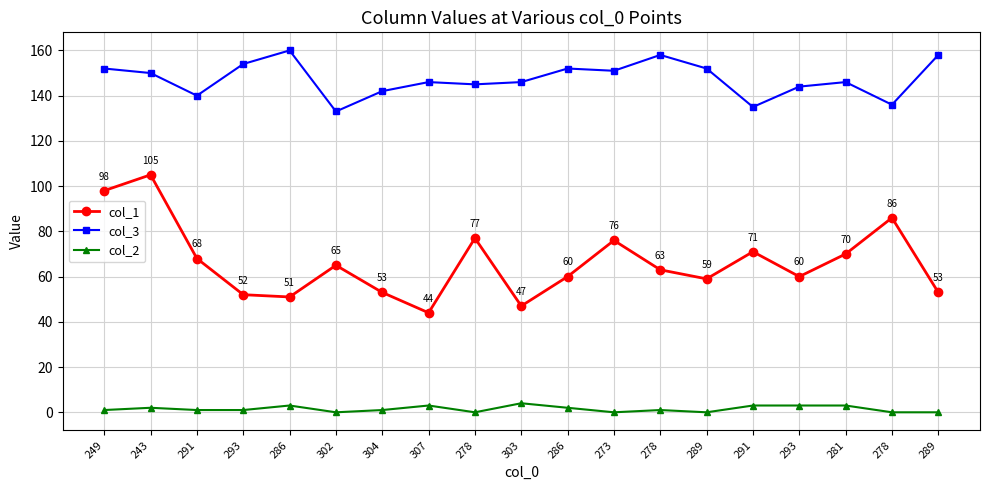

What value does the col_1 series have at 243?

105